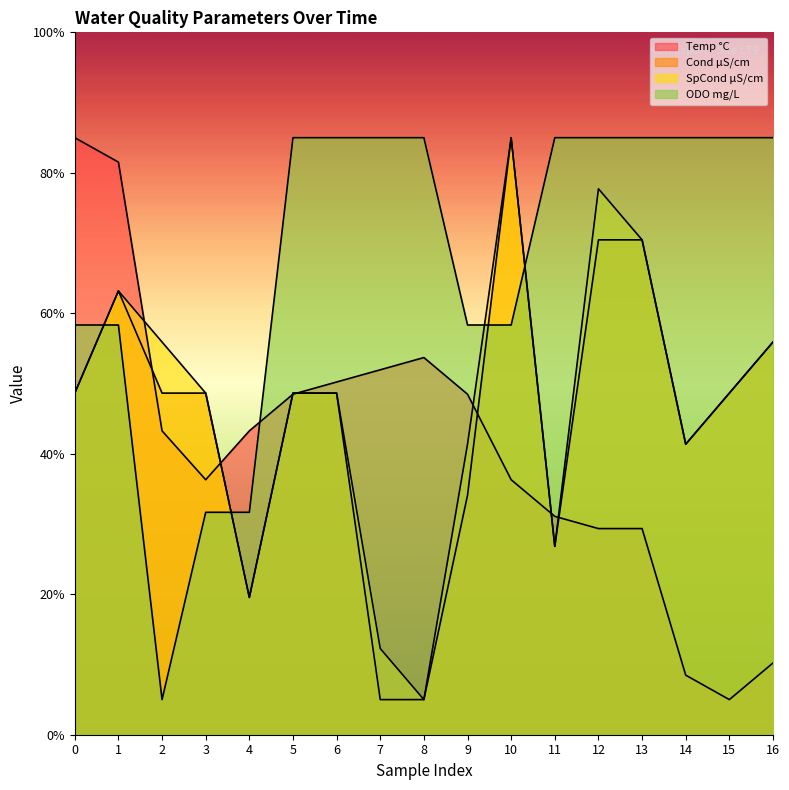

How many lines are shown in the chart?

4